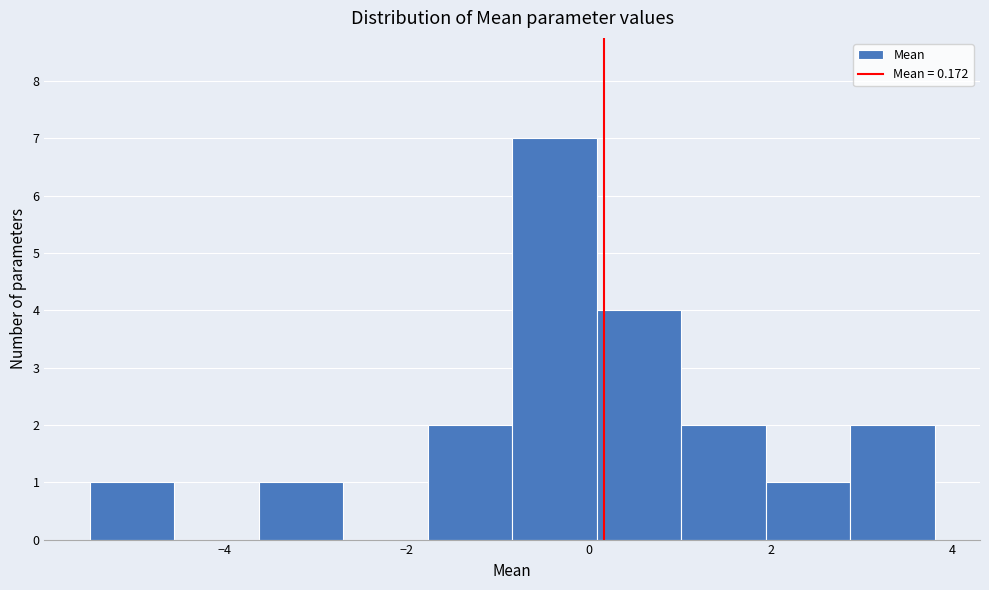

Over which range of the x-axis is the bar tallest?

-0.8 to 0.0